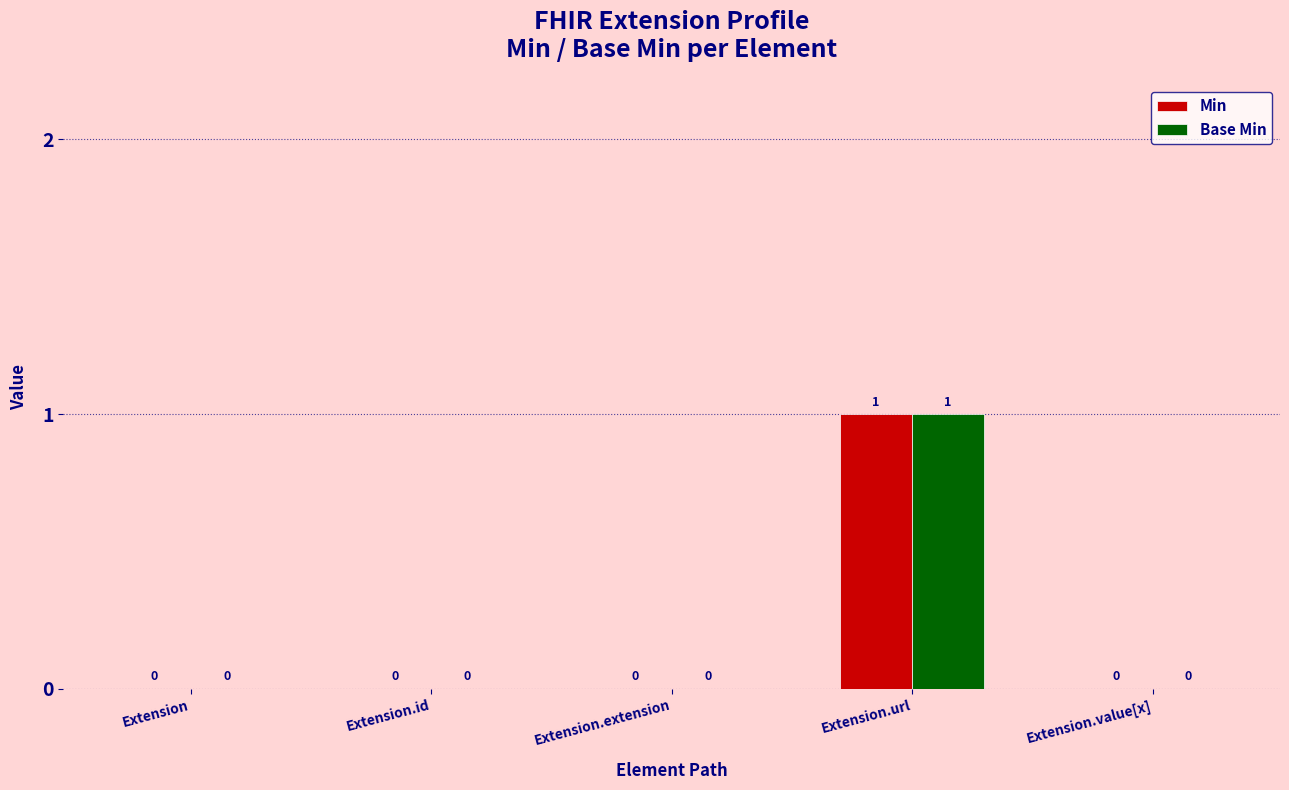

What are all the series names shown in the legend?

Min, Base Min